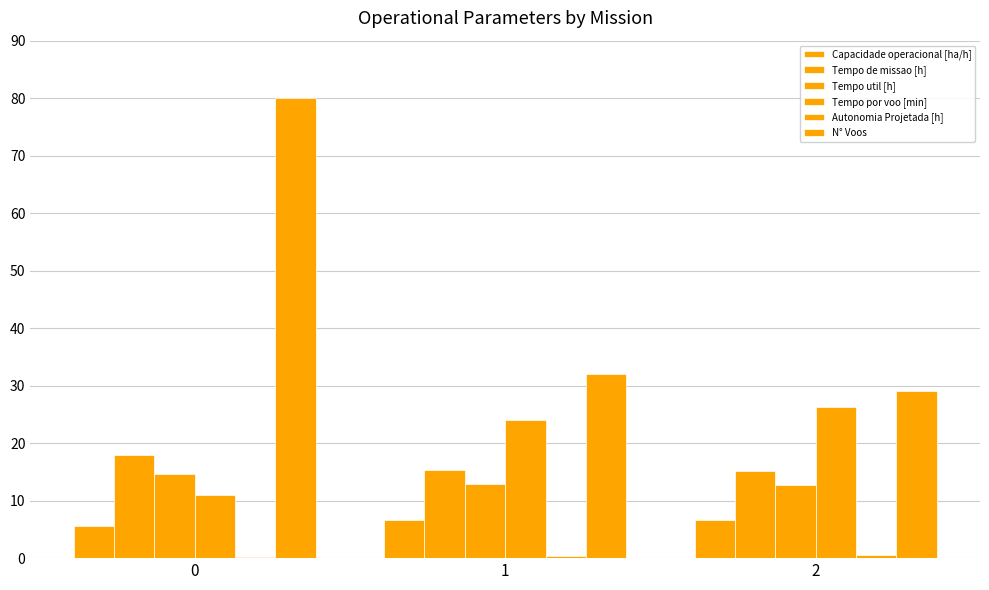

Which series changed the most between 1 and 2?

N° Voos